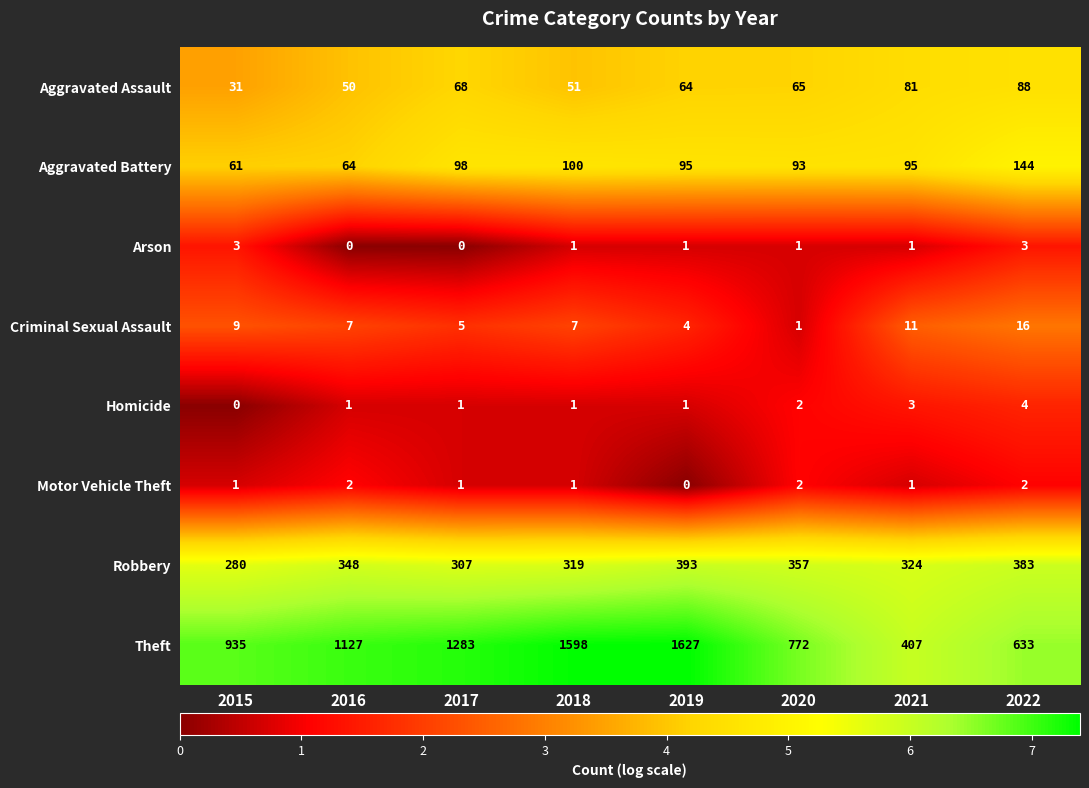

What is the highest value of the Aggravated Assault series?

88